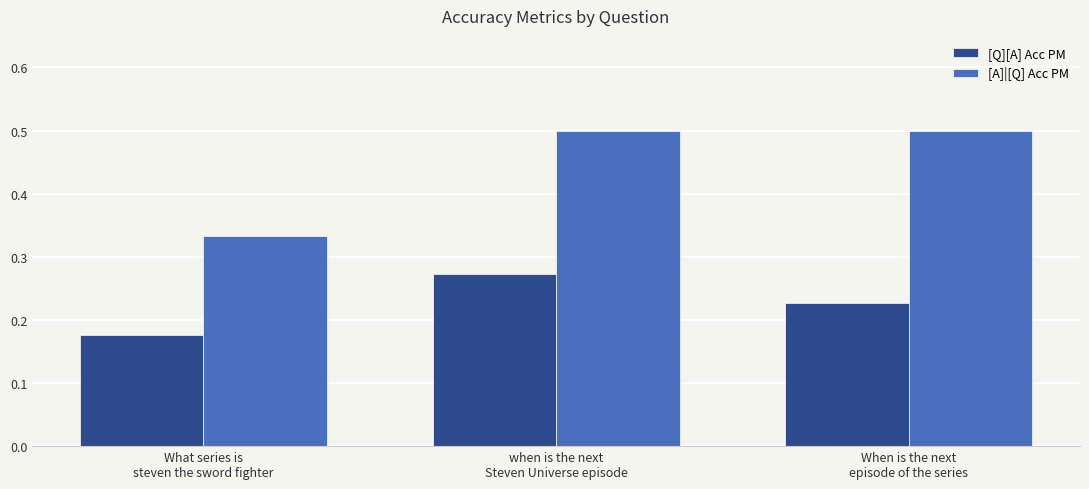

Read the [A]|[Q] Acc PM value at when is the next
Steven Universe episode.

0.5